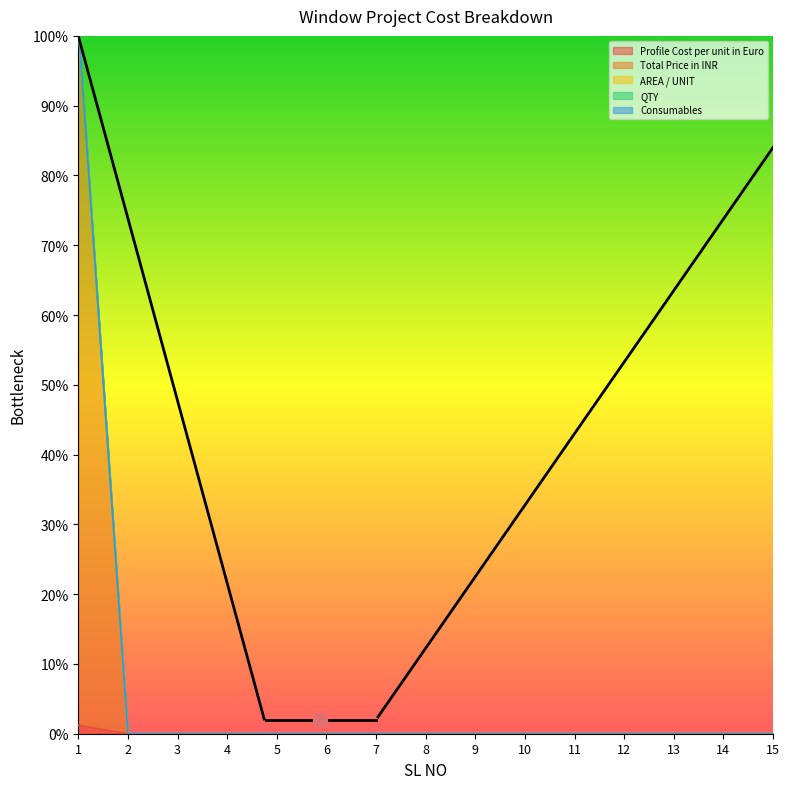

Between 14 and 12, which is larger?

14